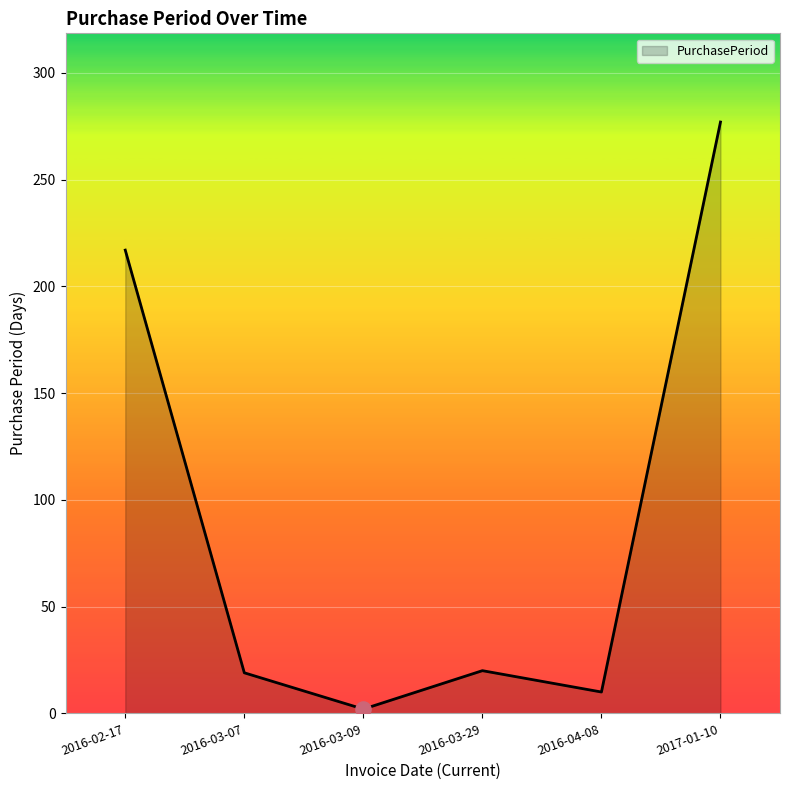

Approximately how many times larger is the value at 2016-03-29 compared to 2017-01-10?

0.1